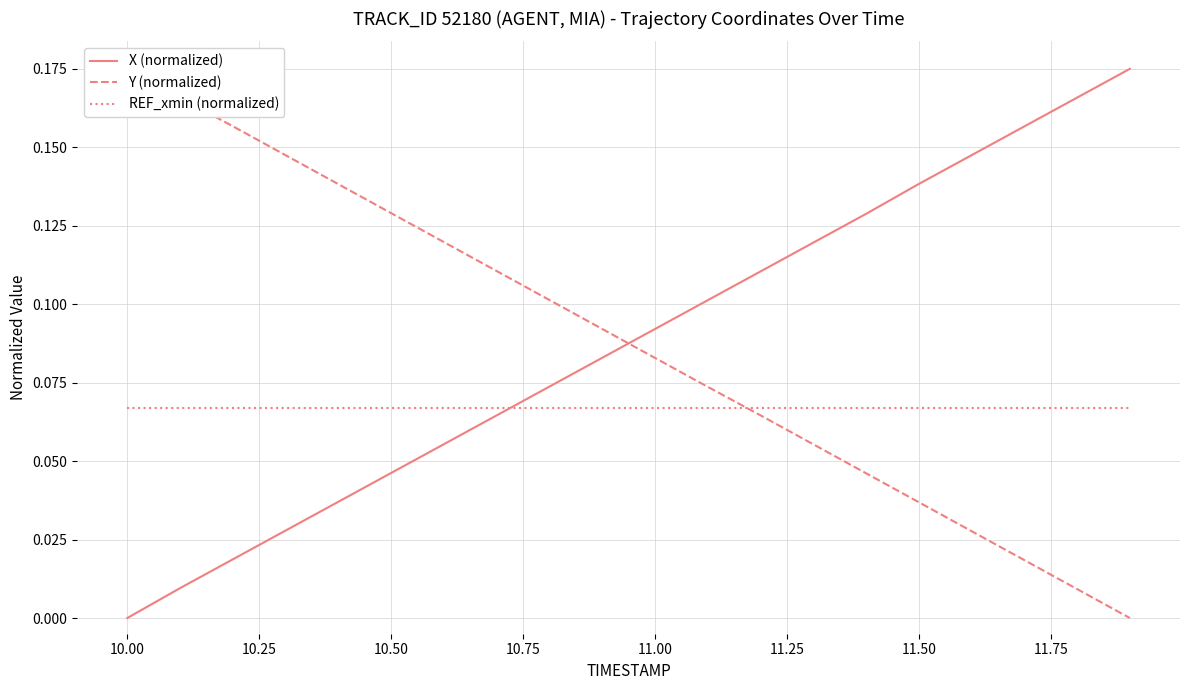

Which series ends up on top after the final intersection of REF_xmin (normalized) and X (normalized)?

X (normalized)